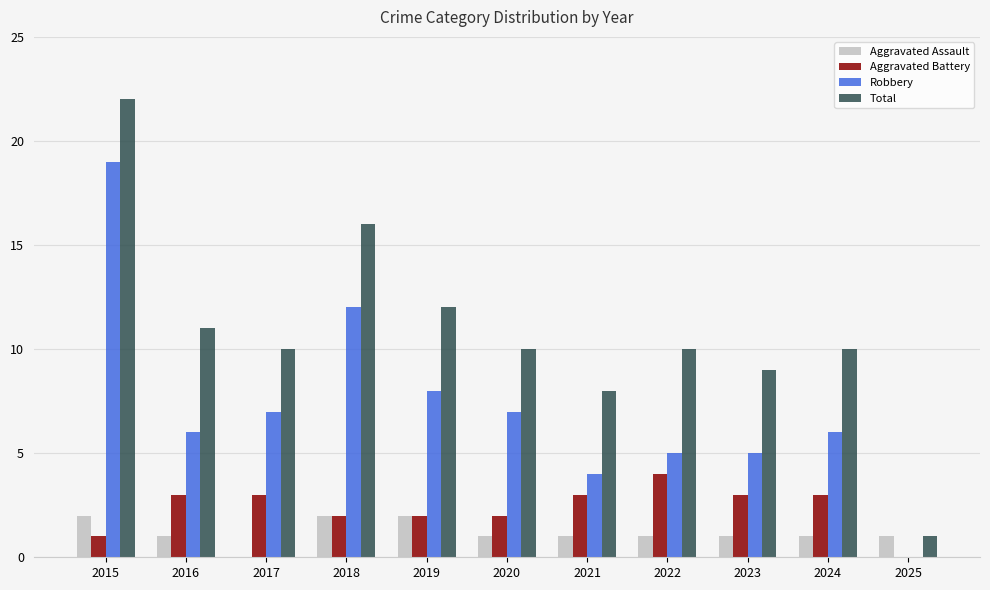

The value of Robbery at 2018 is 18. True or false?

False